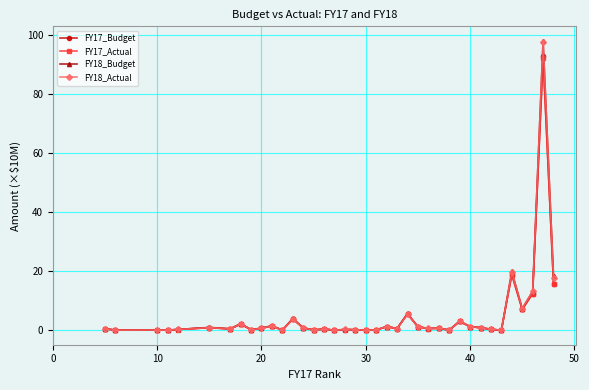

Which series has the widest spread of values?

FY18_Budget